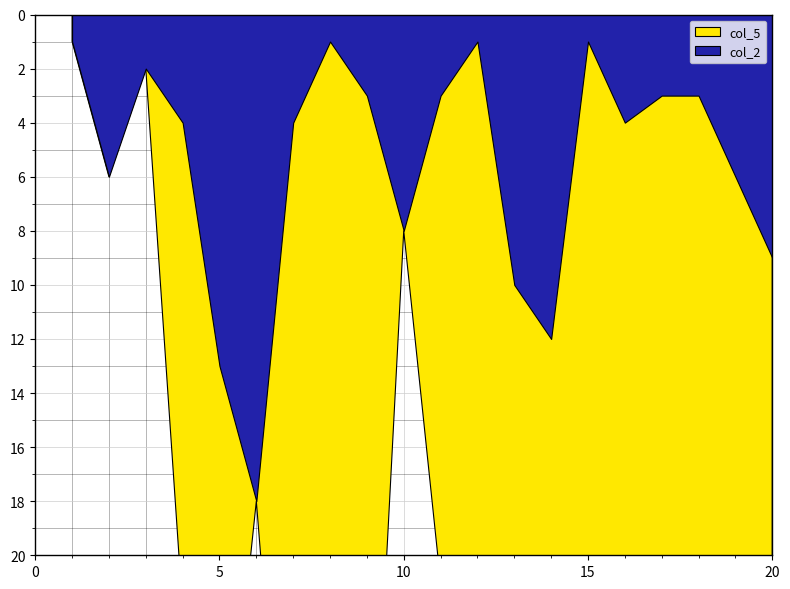

In col_2, how many points are higher than both neighbors (excluding endpoints)?

5